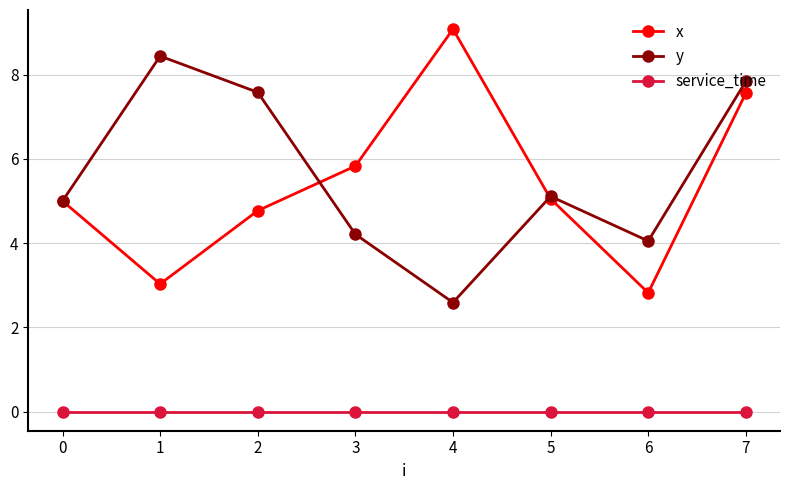

How many interior local peaks does the y series have?

2